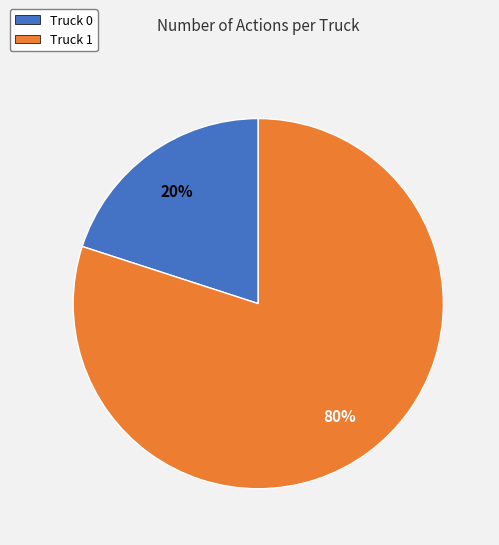

What percentage is the Truck 1 slice, to the nearest percent?

80%